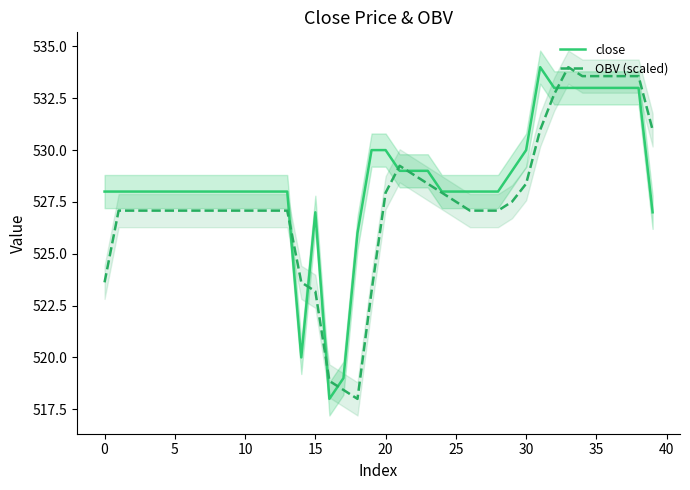

What is the difference between the maximum and minimum values in the close series?

16.0